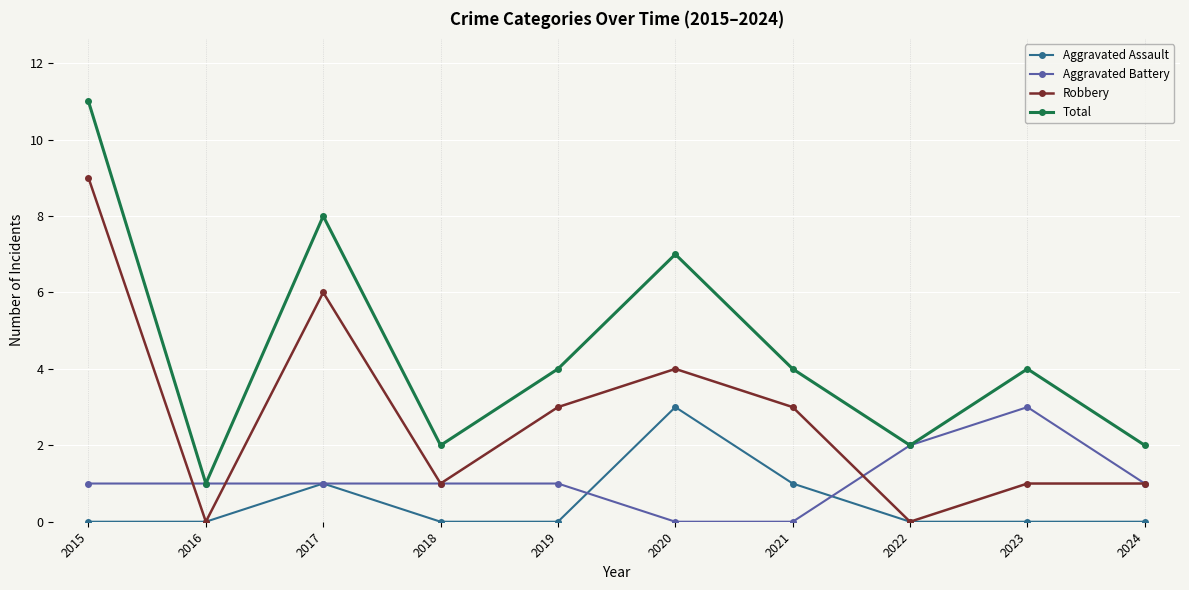

Reading left to right, list all the values displayed in this chart.

Aggravated Assault: 0	0	1	0	0	3	1	0	0	0
Aggravated Battery: 1	1	1	1	1	0	0	2	3	1
Robbery: 9	0	6	1	3	4	3	0	1	1
Total: 11	1	8	2	4	7	4	2	4	2